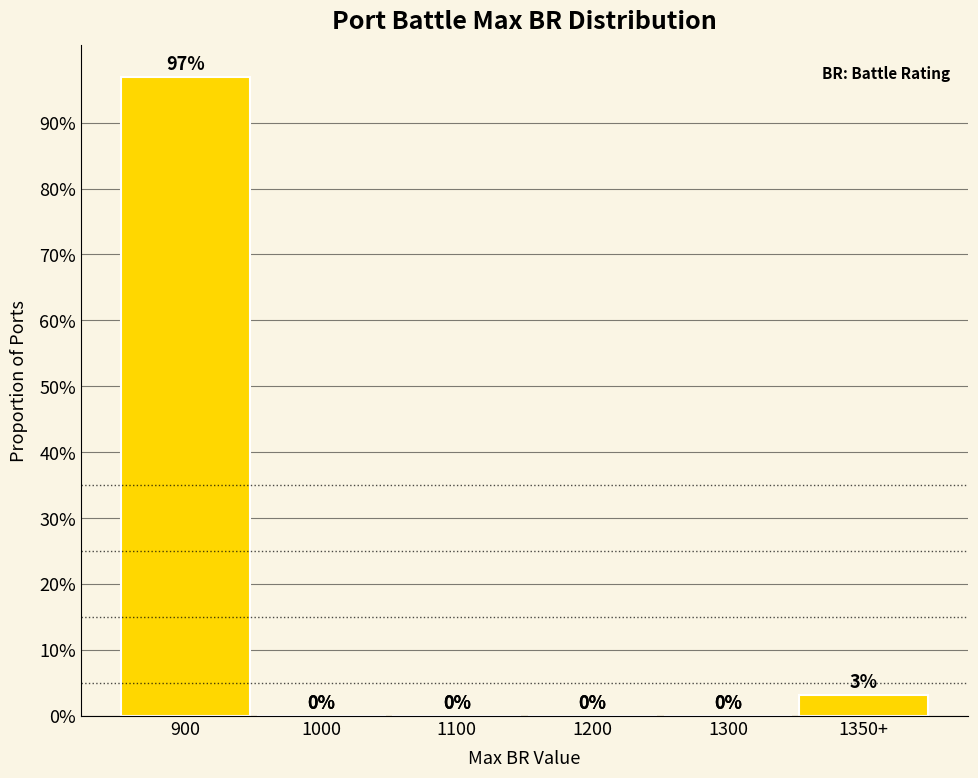

Are the bars horizontal?

No